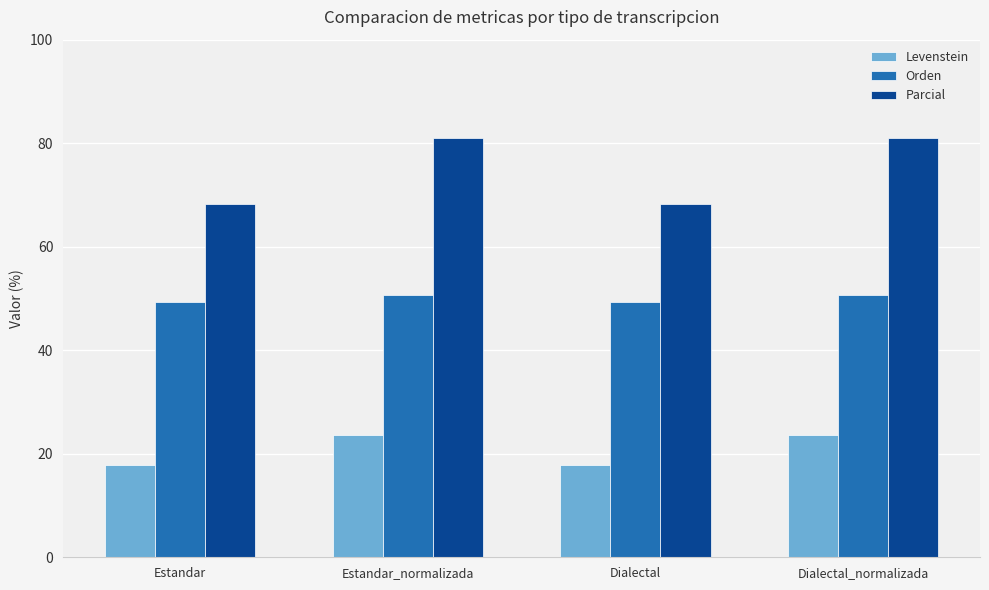

What is the difference between the Orden values at Estandar and Dialectal_normalizada?

1.4